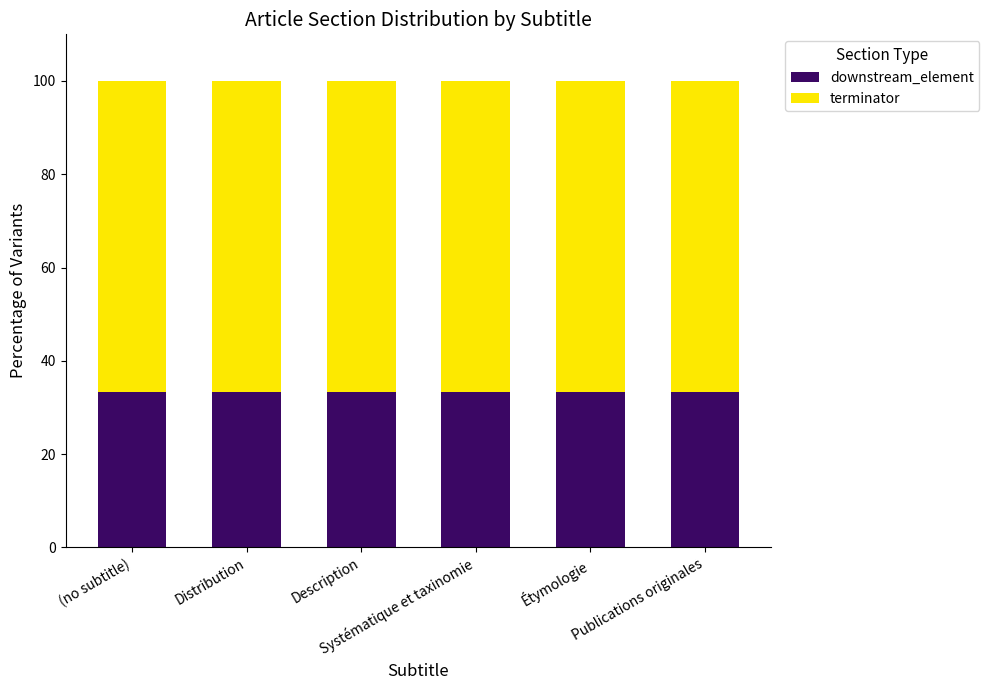

What is the average value of the downstream_element series?

33.3